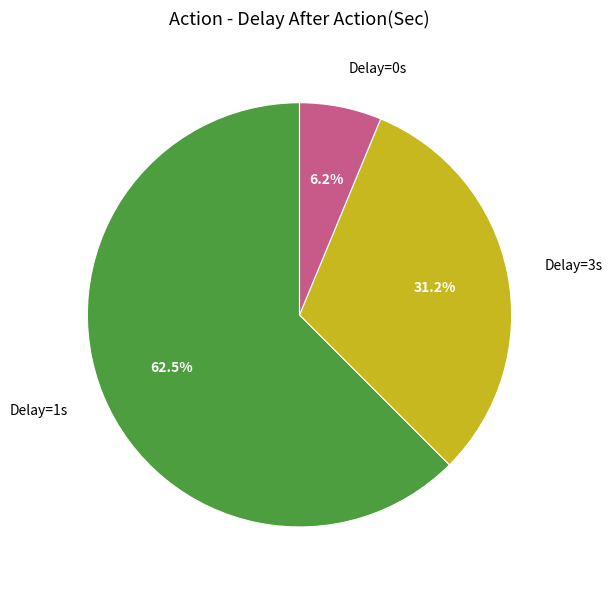

Is the sum of Delay=0s and Delay=3s greater than half?

No